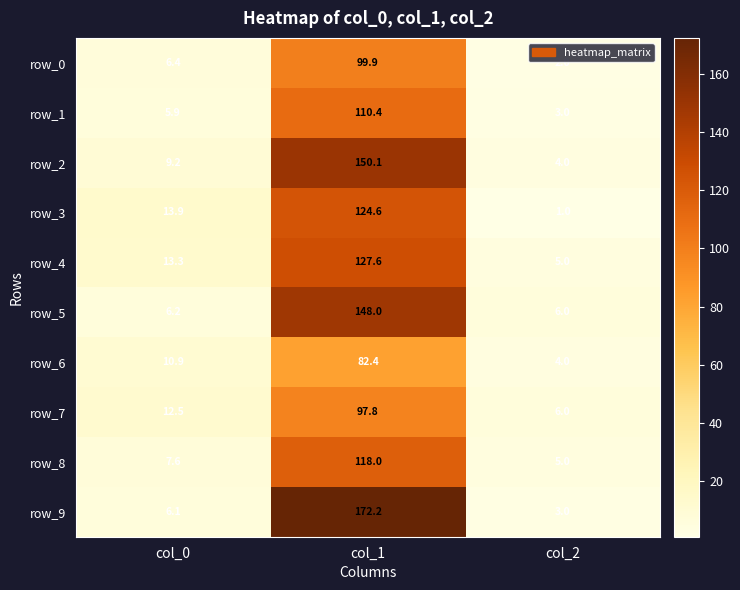

Reading right to left, list all the values displayed in this chart.

row_0: 2.0	99.9	6.4
row_1: 3.0	110.4	5.9
row_2: 4.0	150.1	9.2
row_3: 1.0	124.6	13.9
row_4: 5.0	127.6	13.3
row_5: 6.0	148.0	6.2
row_6: 4.0	82.4	10.9
row_7: 6.0	97.8	12.5
row_8: 5.0	118.0	7.6
row_9: 3.0	172.2	6.1